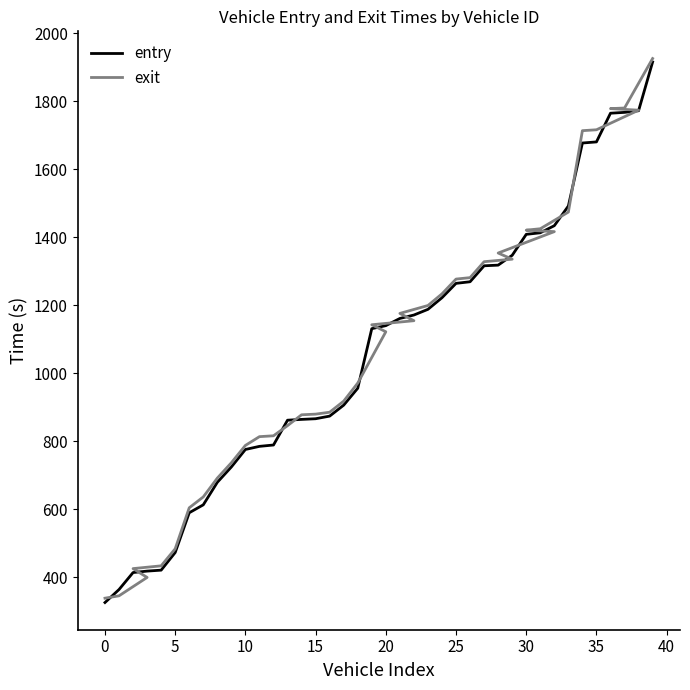

How many intersections are there between entry and exit?

10